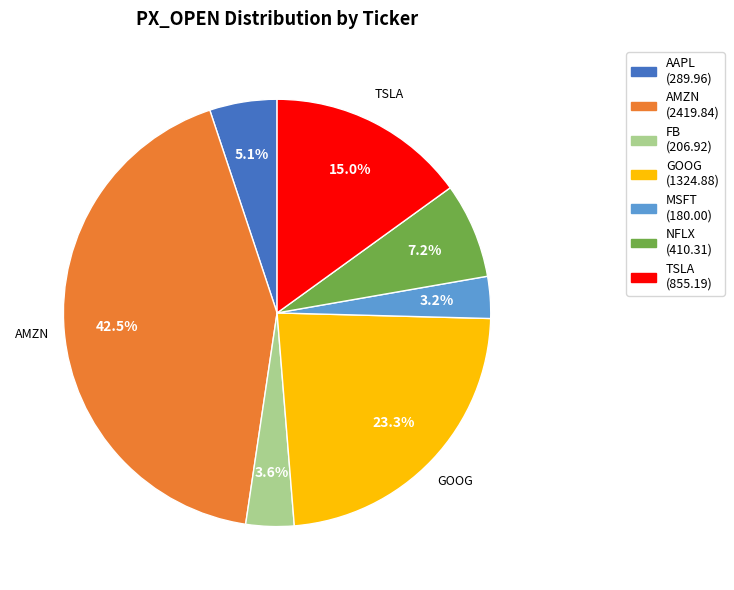

To the nearest percent, what is the average slice percentage?

14%